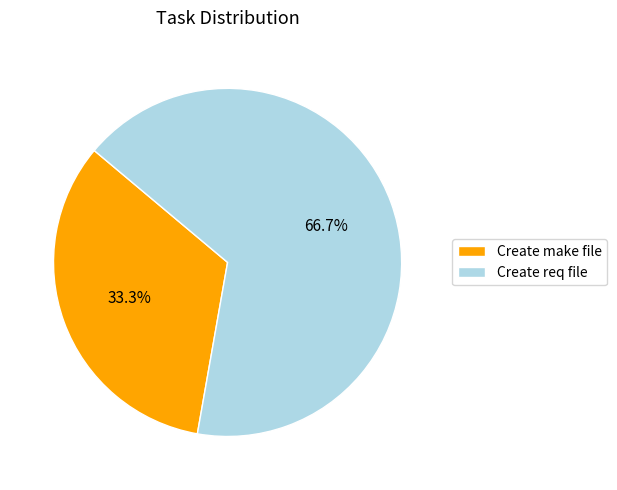

What is the smallest slice in the pie chart?

Create make file